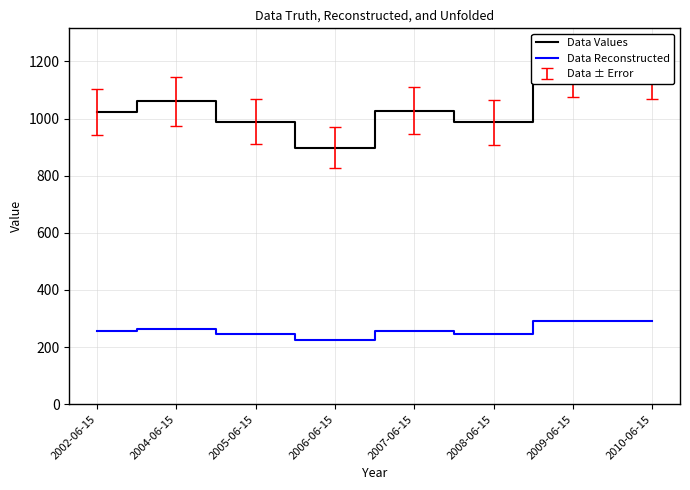

What is the total value across all series at 2004-06-15?

1325.4